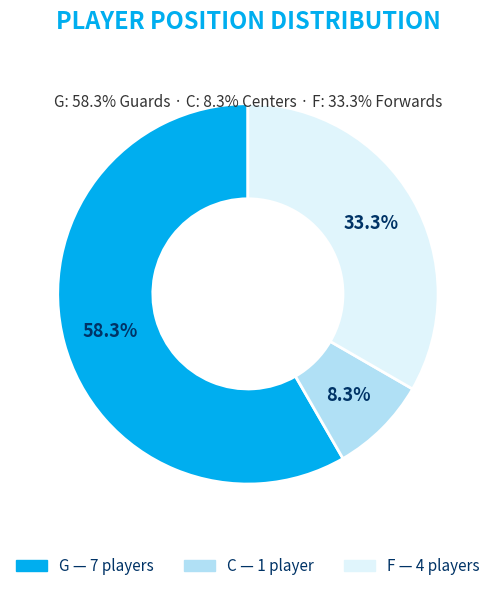

What percentage is the F slice, to the nearest percent?

33%